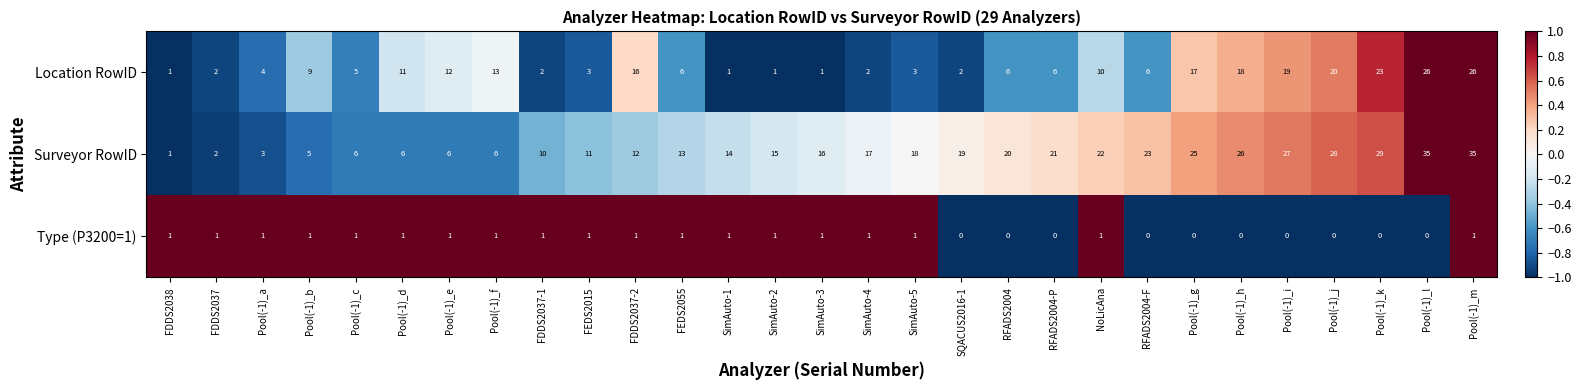

Where is Location RowID nearest to the value 13?

Pool(-1)_f